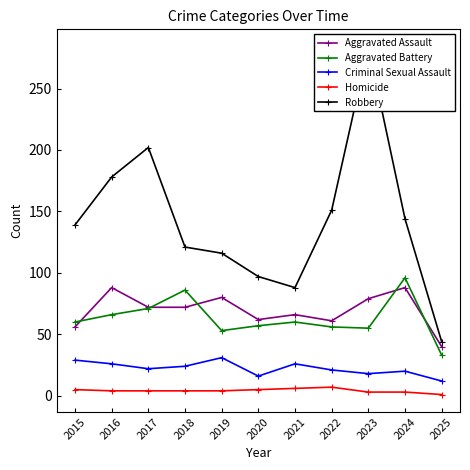

How many data points in Criminal Sexual Assault are less than 22?

5